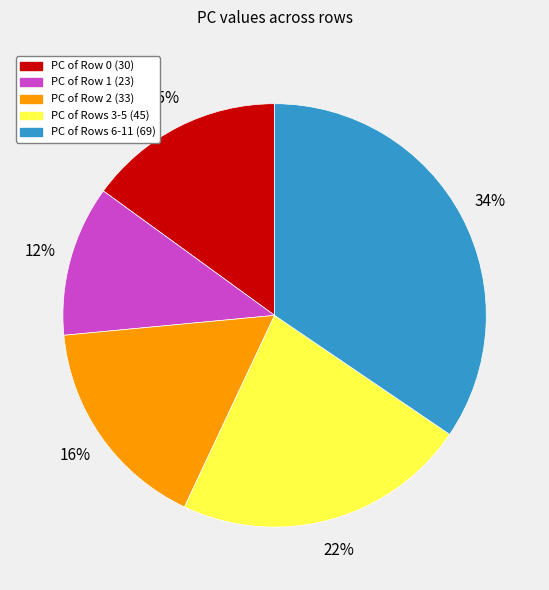

Does any single category account for the majority?

No